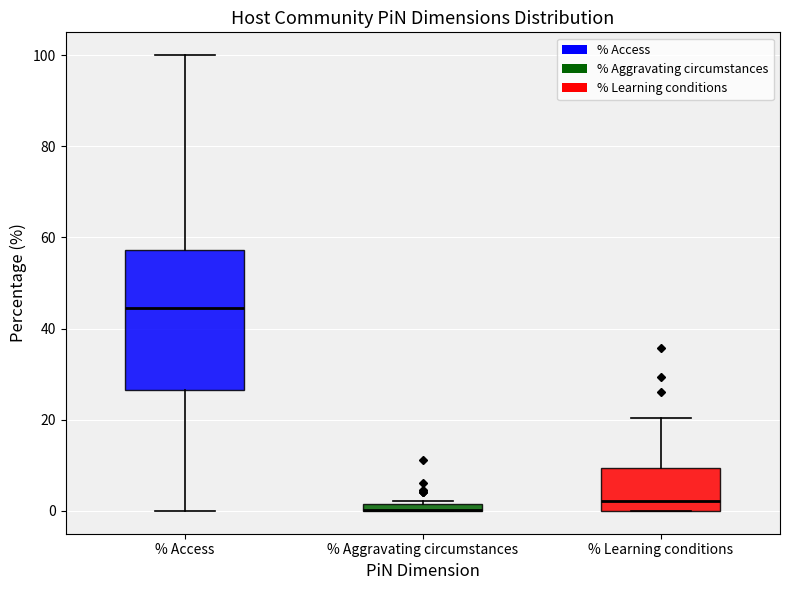

Comparing the boxes themselves (not the whiskers), which one is the tallest?

% Access